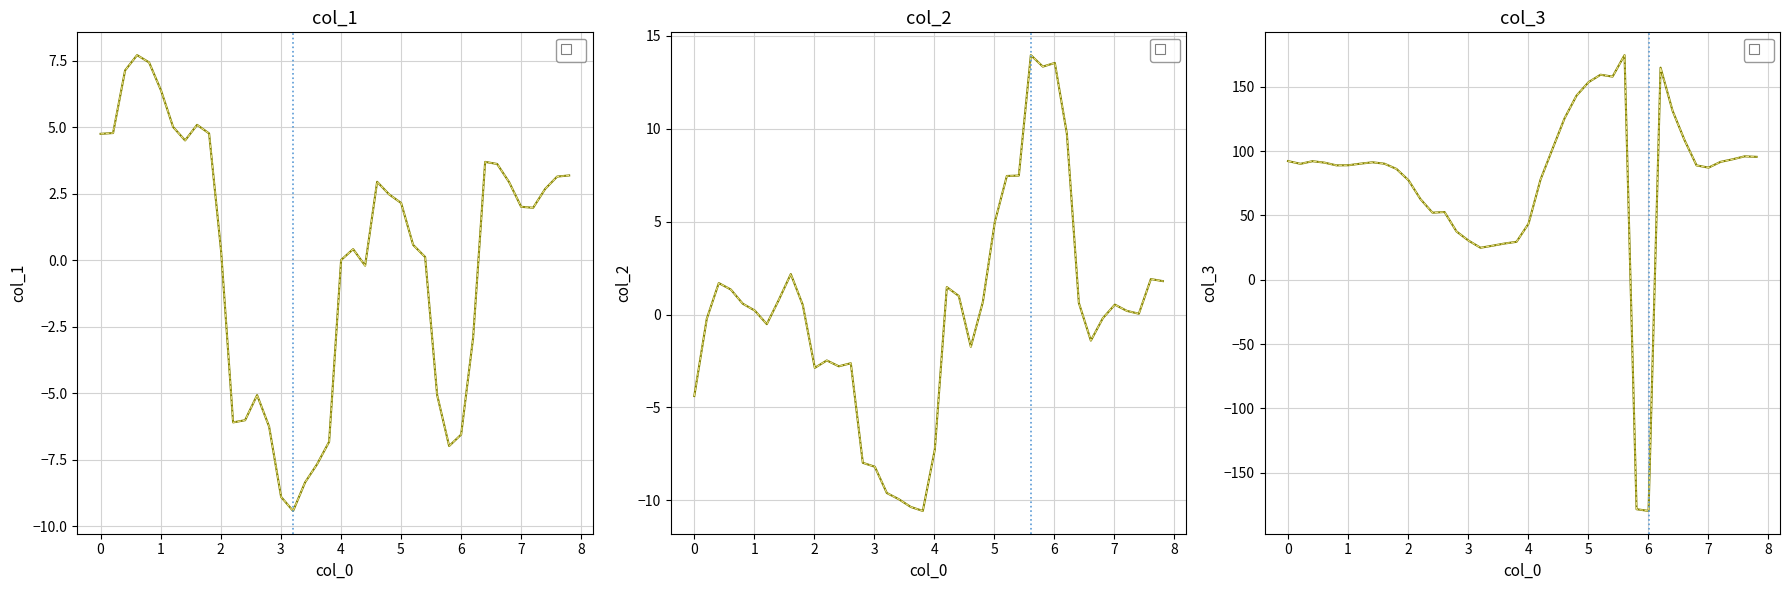

Does the chart display data point markers on the line(s)?

No